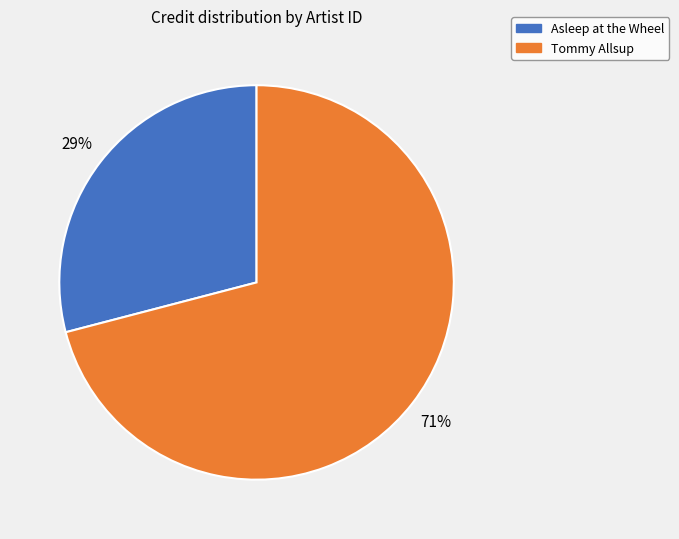

To the nearest percent, what portion does Asleep at the Wheel represent?

29%